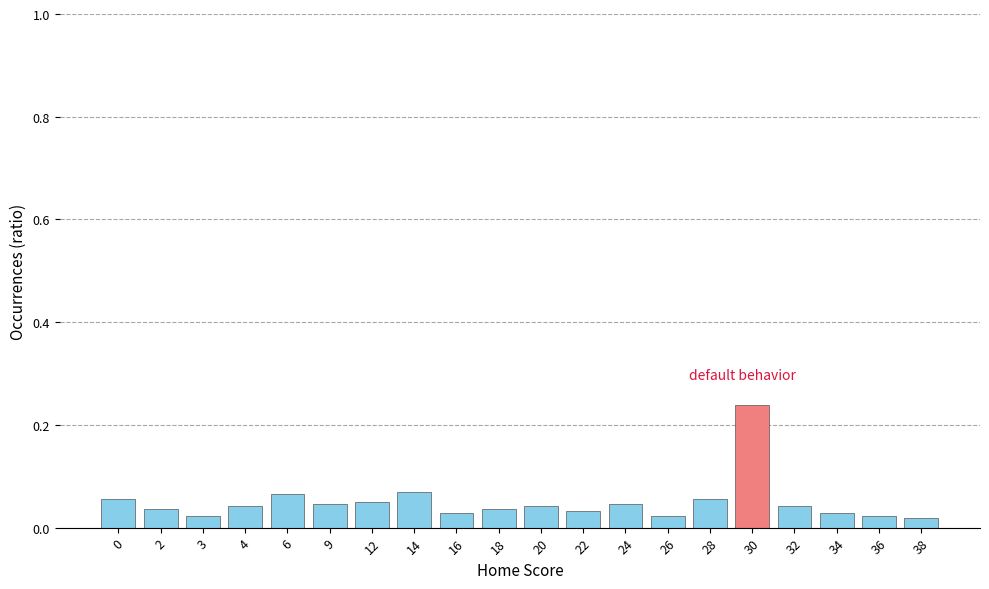

The value at 2 is 0.1. True or false?

False